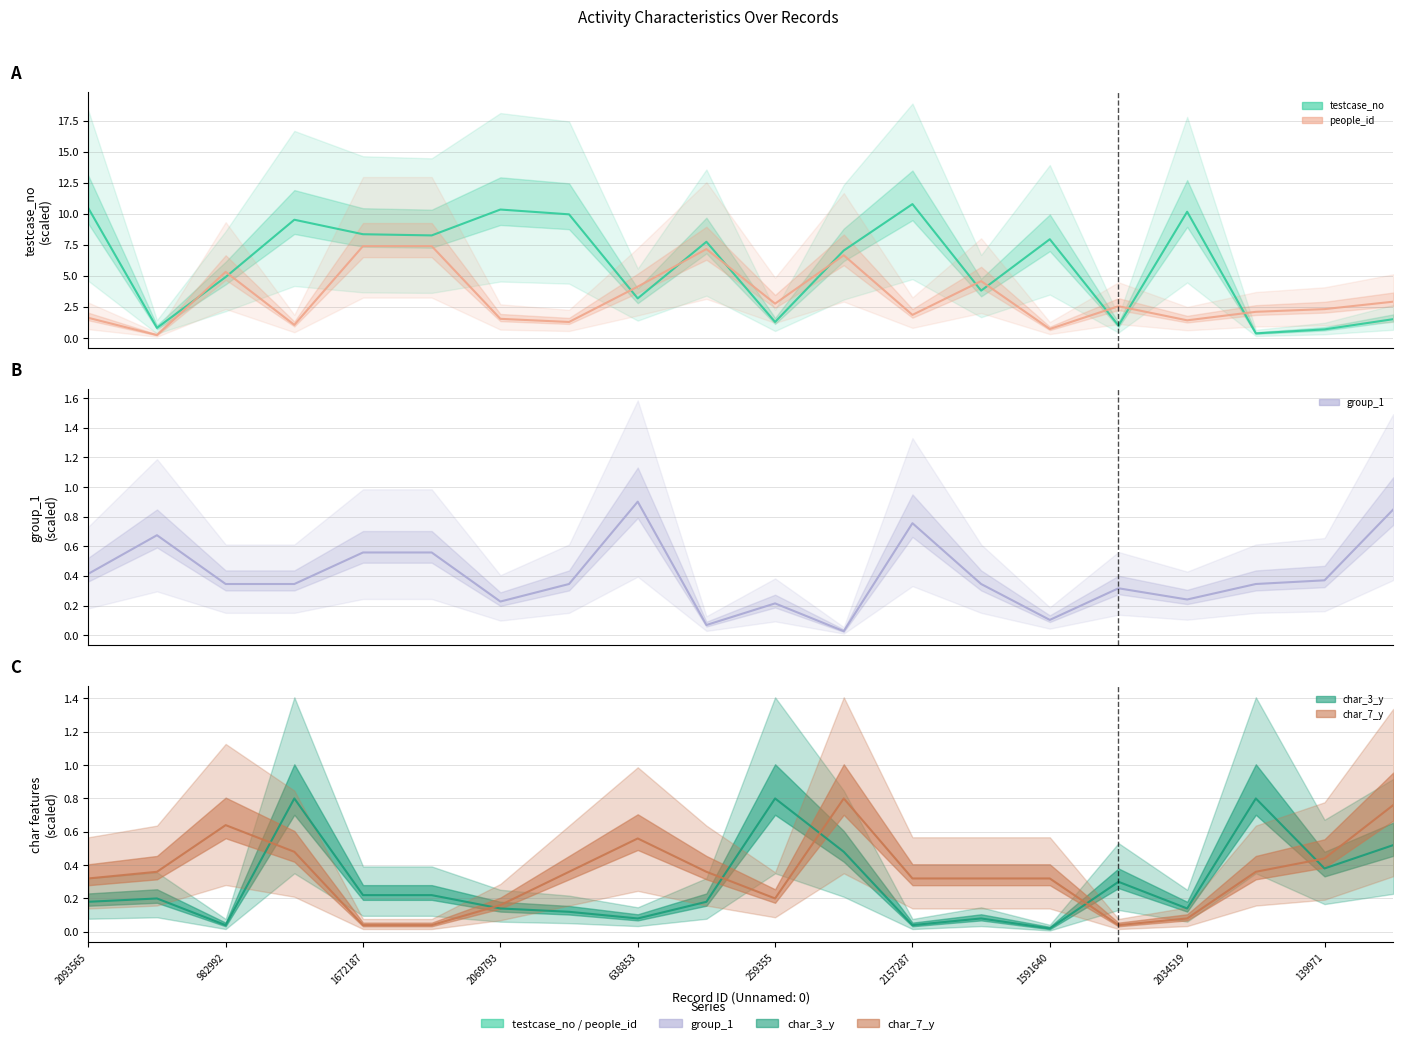

Is this an area chart (filled region under the line)?

No